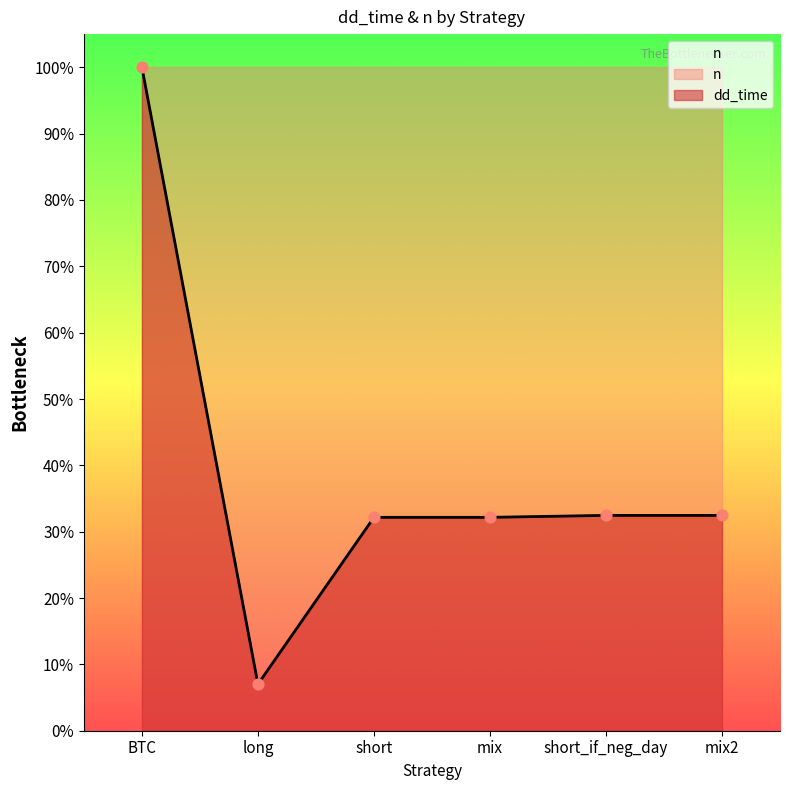

What is the change in value from mix to short_if_neg_day?

+6.0